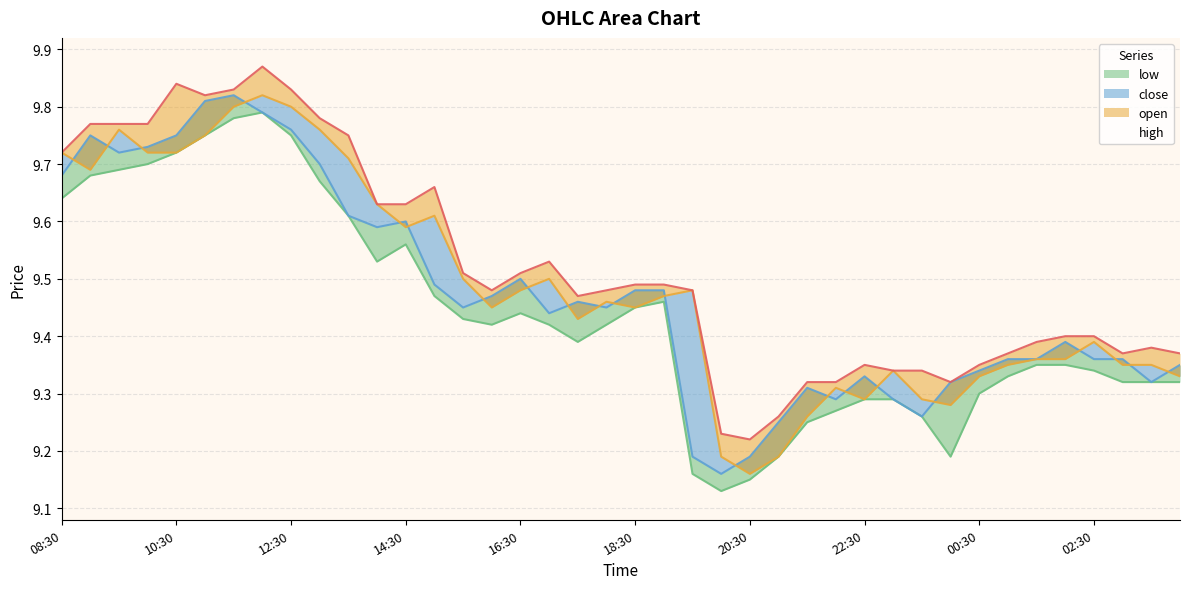

True or false: close has a value of 9.4 at 02:00.

True